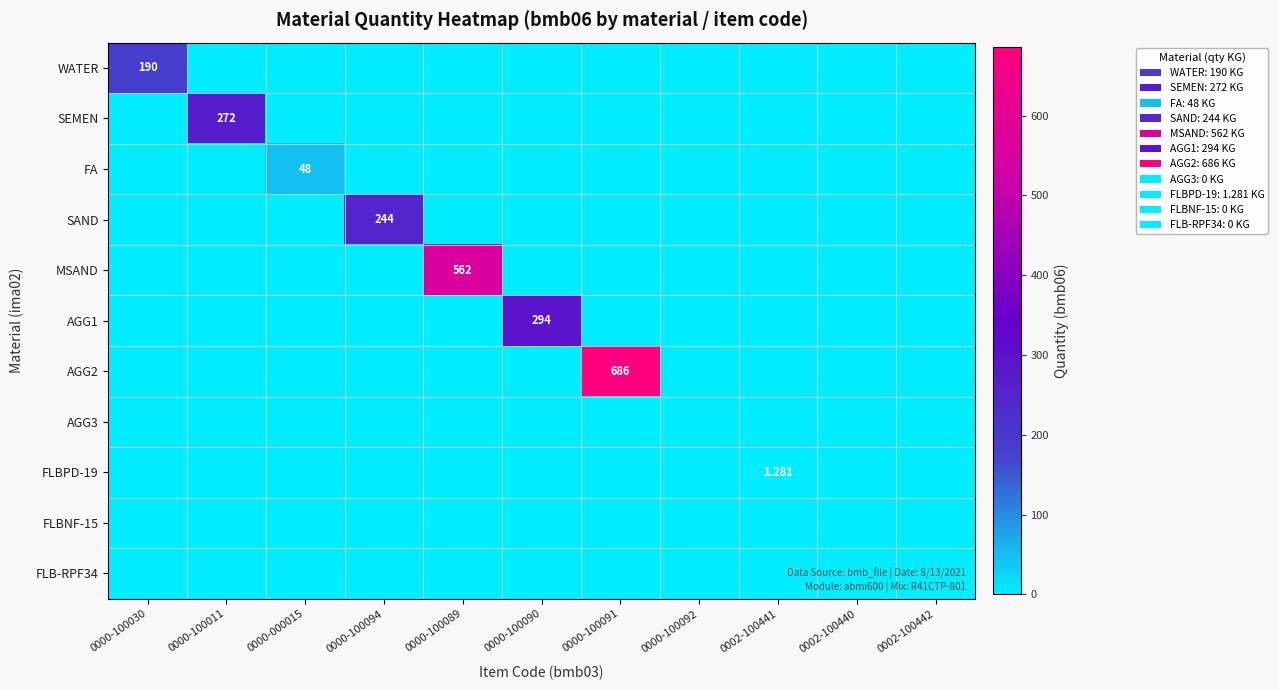

At which label is MSAND closest to 281?

0000-100030